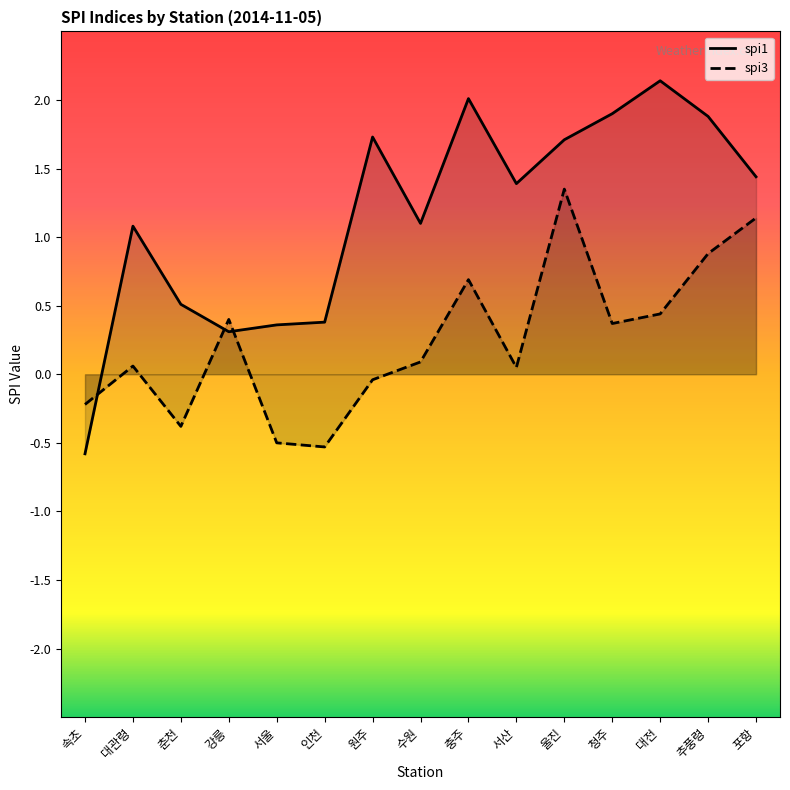

What position from the right is 인천?

10